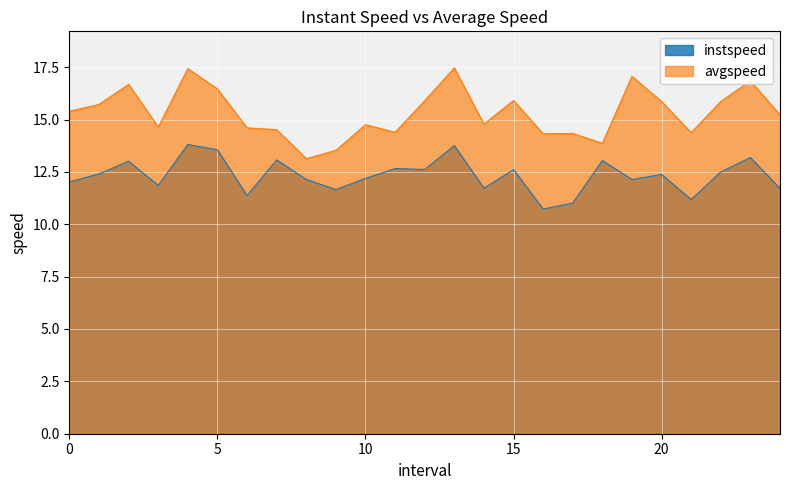

Between 17.0 and 20.0, which series saw the biggest shift?

avgspeed